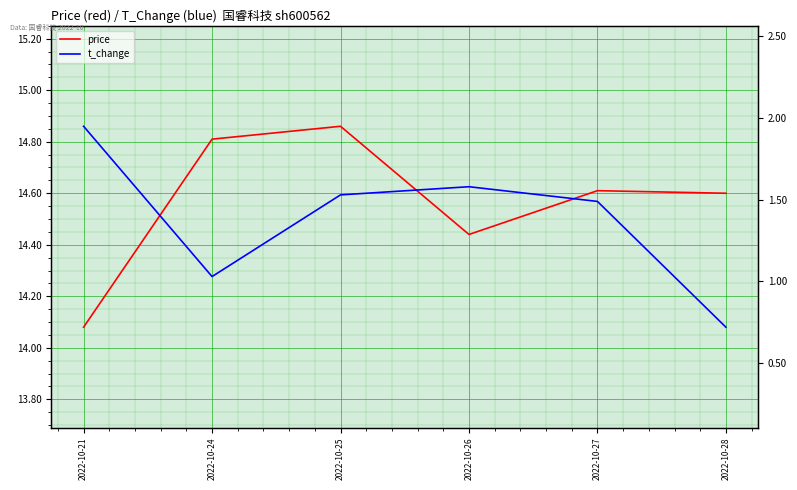

What is the smallest value displayed?

0.7